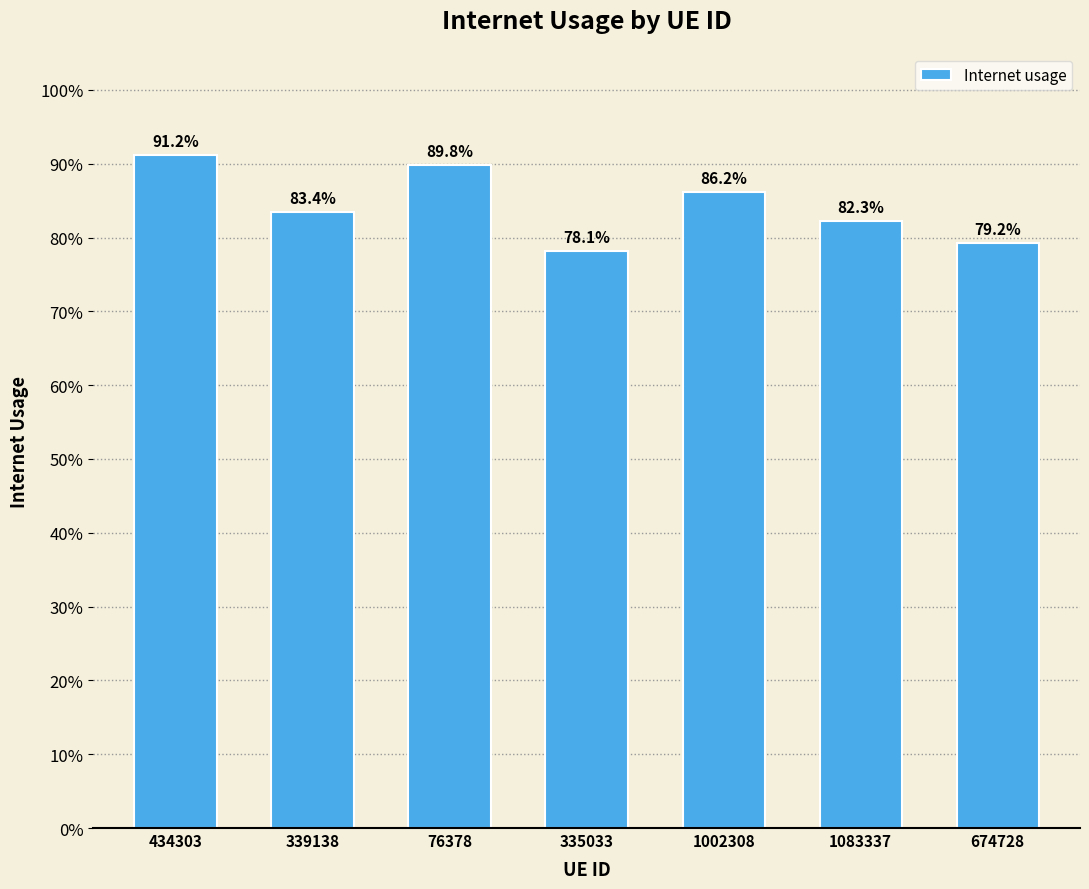

Reading right to left, list all the values displayed in this chart.

674728=0.8	1083337=0.8	1002308=0.9	335033=0.8	76378=0.9	339138=0.8	434303=0.9